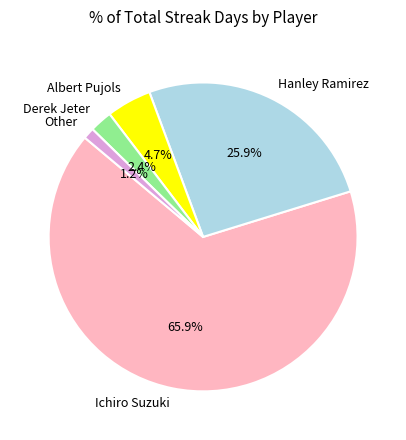

How many slices are in this pie chart?

5